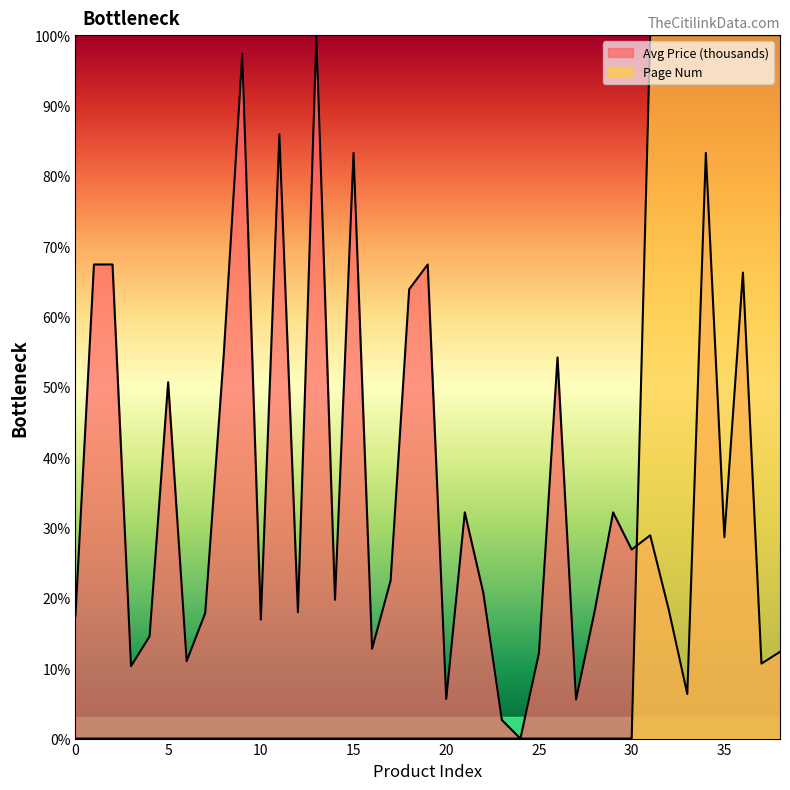

True or false: Page Num has more than 1 interior local peaks.

False